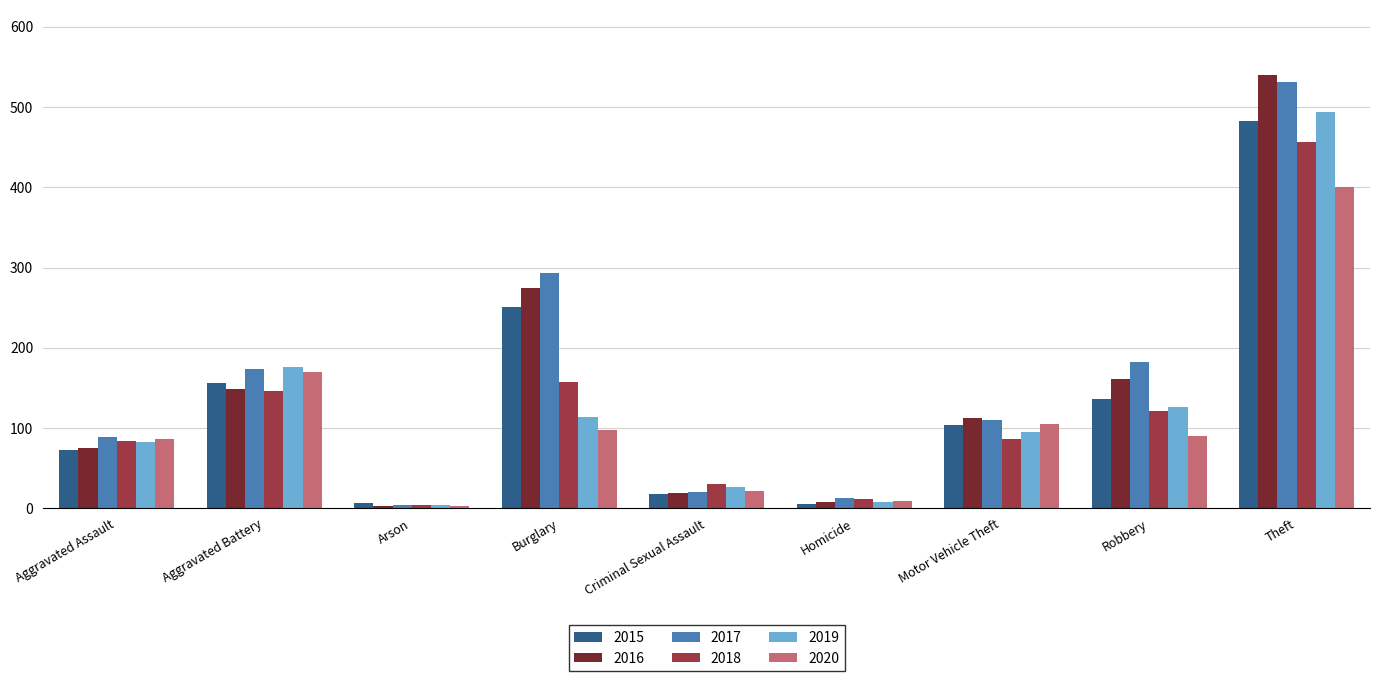

Read the 2016 value at Motor Vehicle Theft, to the nearest 50.

100